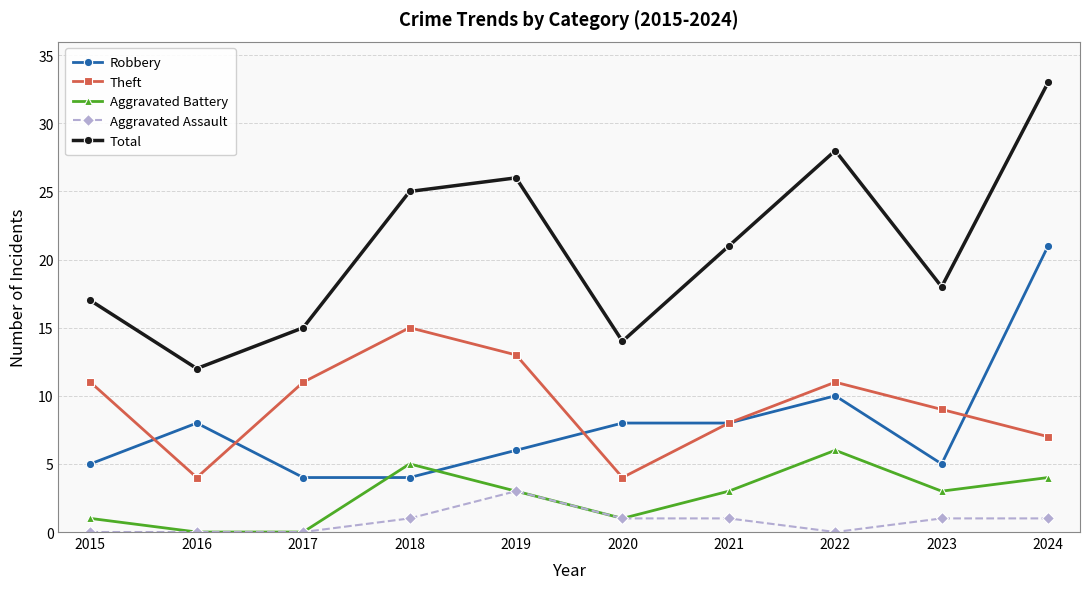

Reading left to right, transcribe all the data shown in this chart.

Robbery: 5	8	4	4	6	8	8	10	5	21
Theft: 11	4	11	15	13	4	8	11	9	7
Aggravated Battery: 1	0	0	5	3	1	3	6	3	4
Aggravated Assault: 0	0	0	1	3	1	1	0	1	1
Total: 17	12	15	25	26	14	21	28	18	33